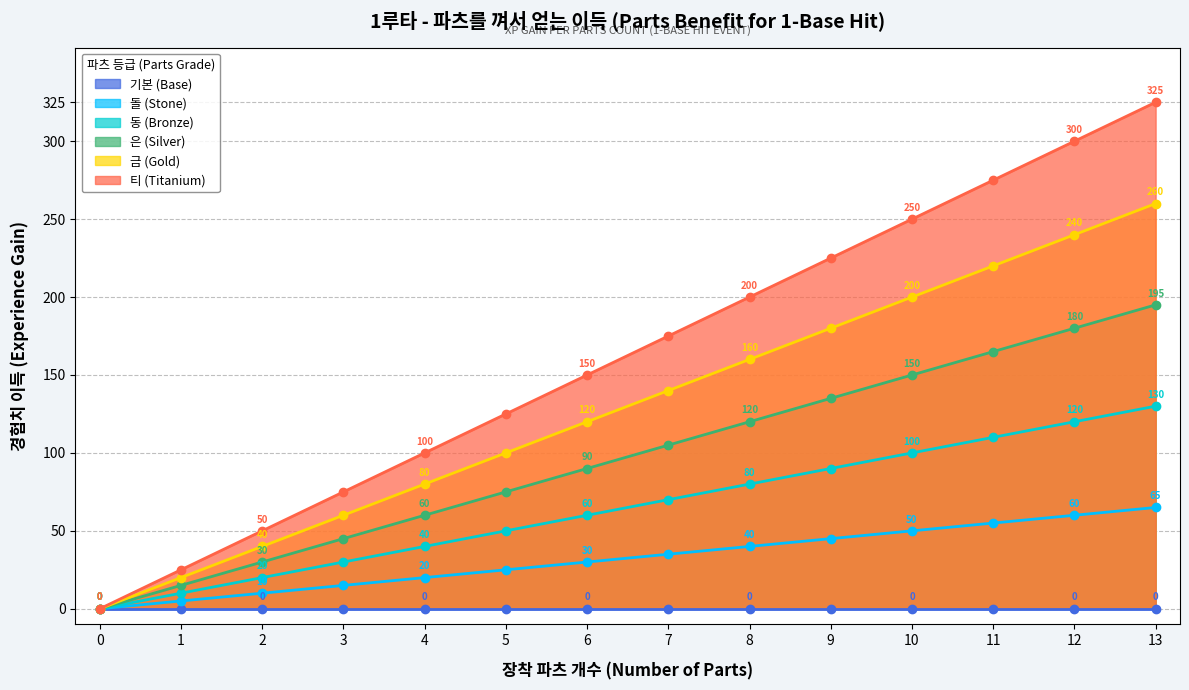

List the labels in order of 금 (Gold) value, largest first.

13, 12, 11, 10, 9, 8, 7, 6, 5, 4, 3, 2, 1, 0